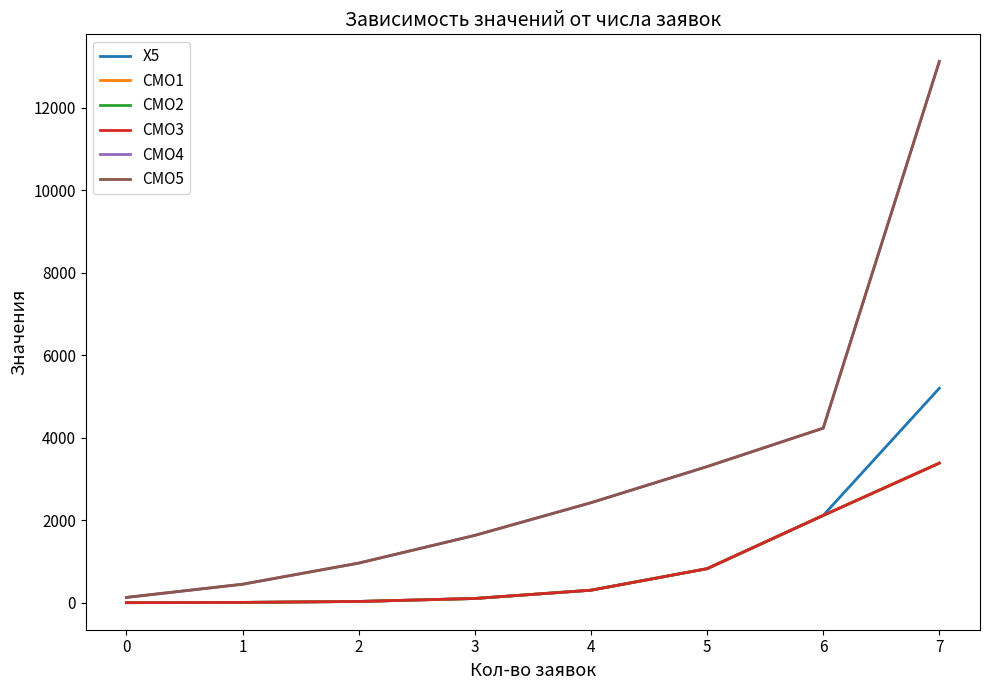

Does the chart have visible grid lines?

No